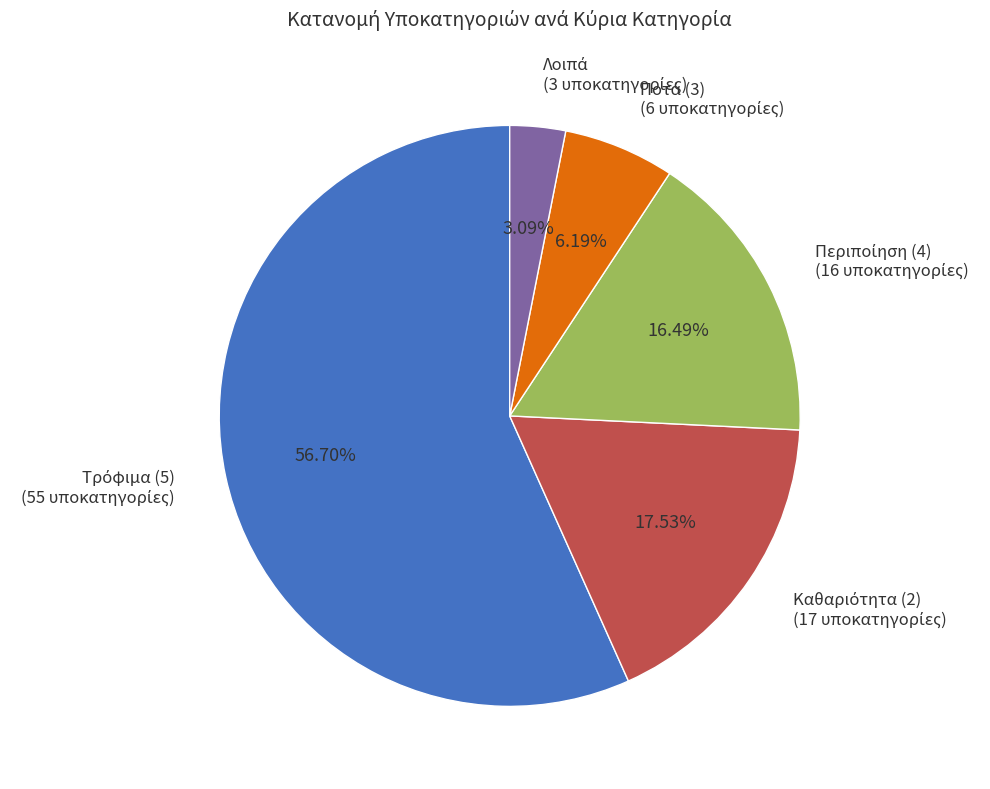

Is there a majority slice in this chart?

Yes